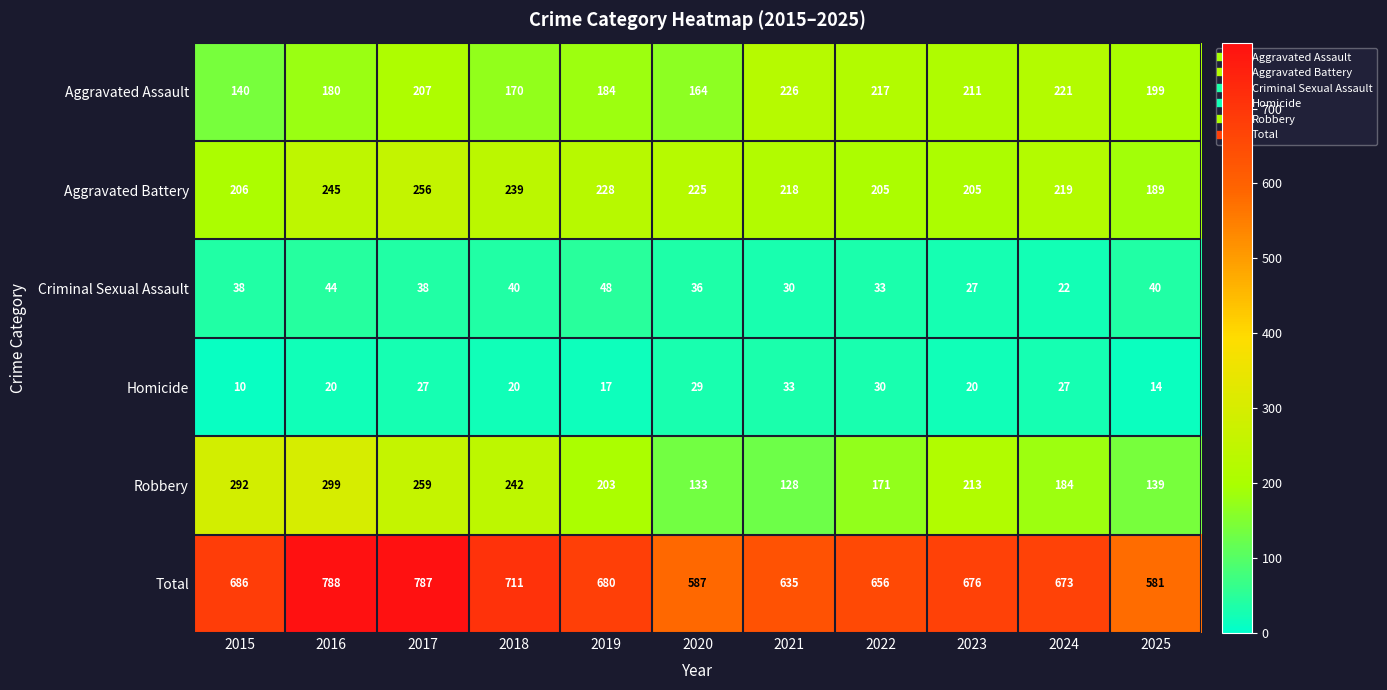

Is the value of Aggravated Battery at 2025 greater than the value of Total at 2015?

No